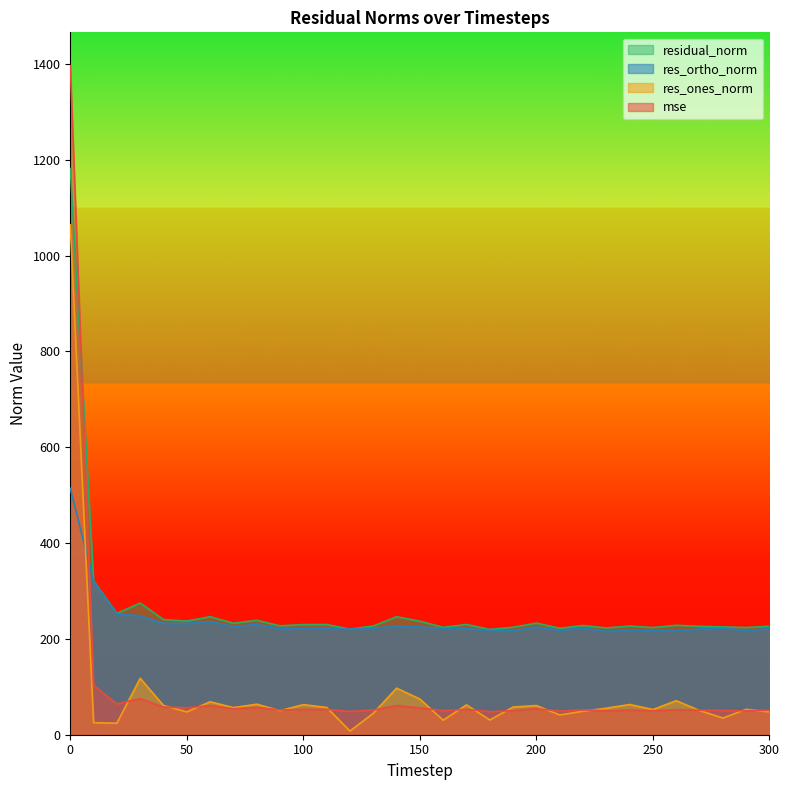

What is the highest value of the res_ortho_norm series?

514.1